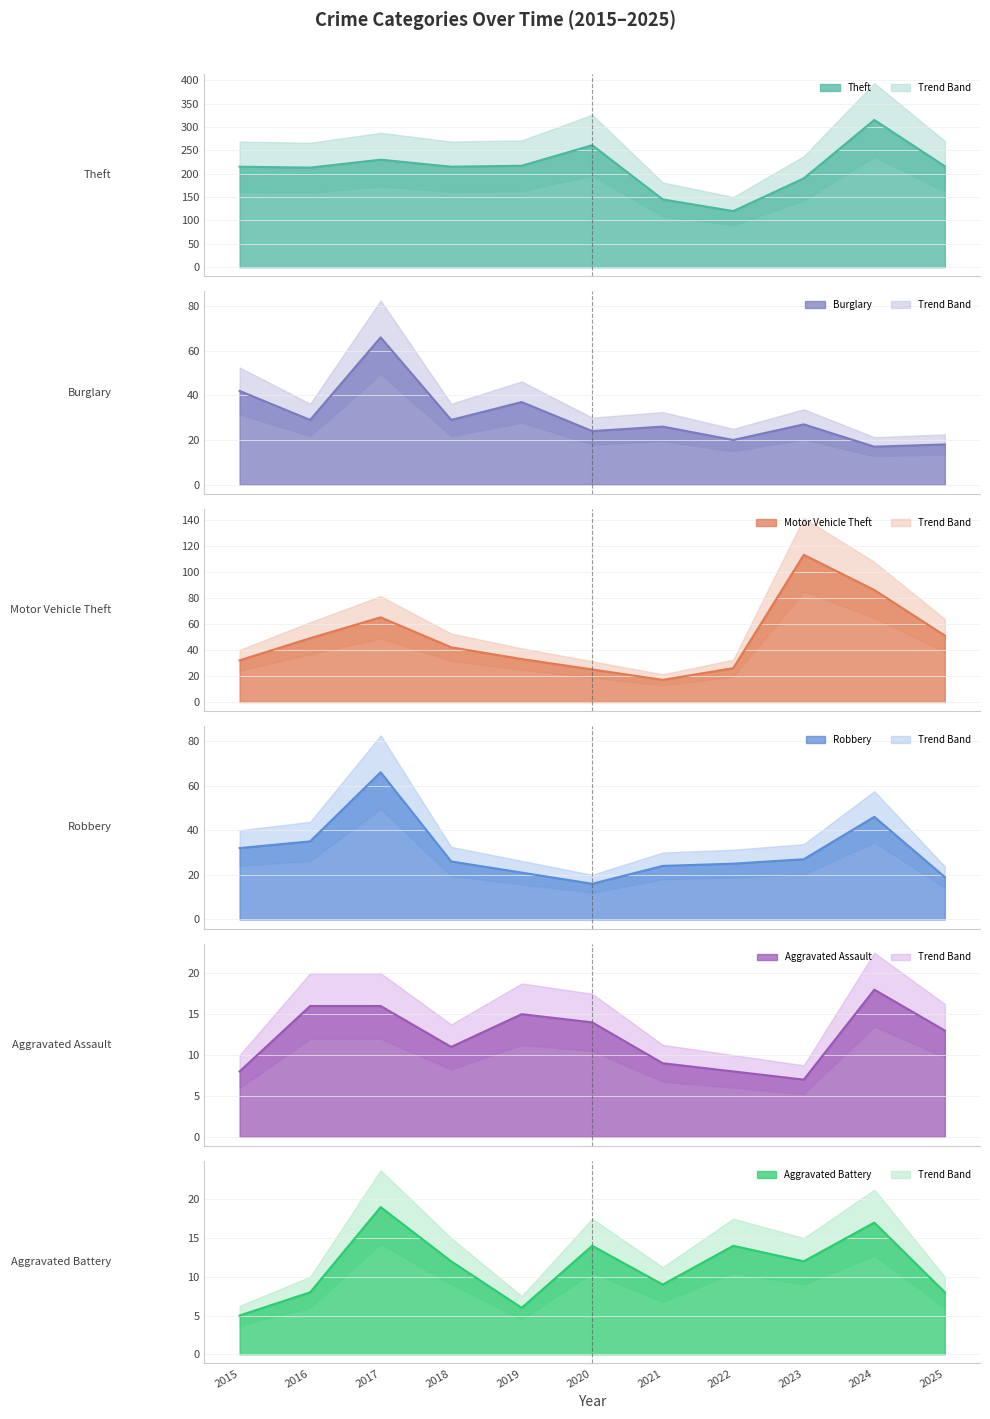

Is the value of Aggravated Battery at 2025 greater than the value of Motor Vehicle Theft at 2015?

No